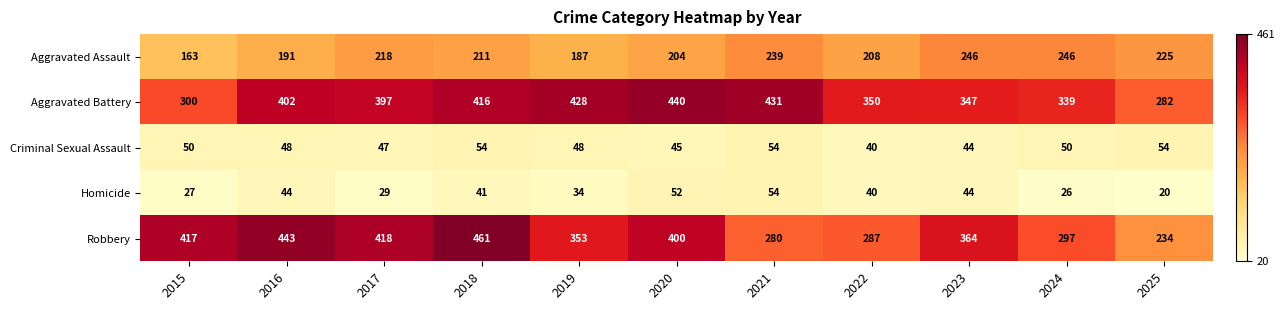

What is the greatest value displayed?

461